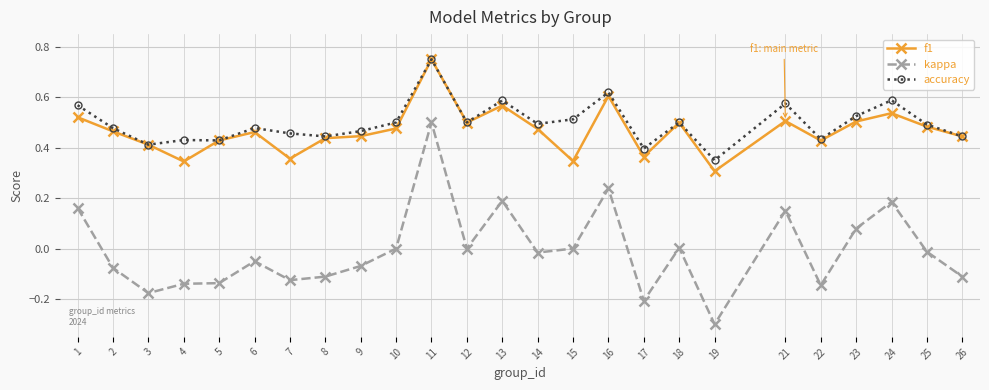

Which label corresponds to the largest value in the chart?

11